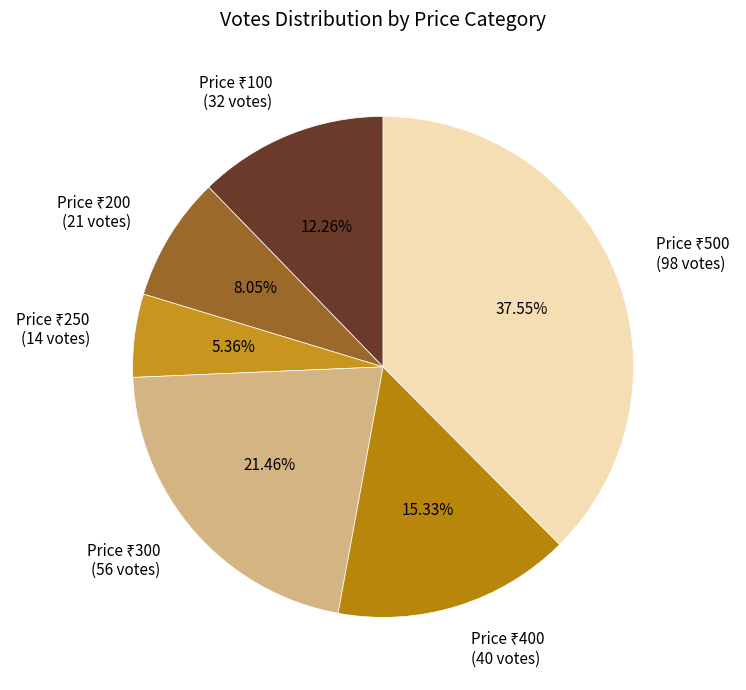

Is there a majority slice in this chart?

No